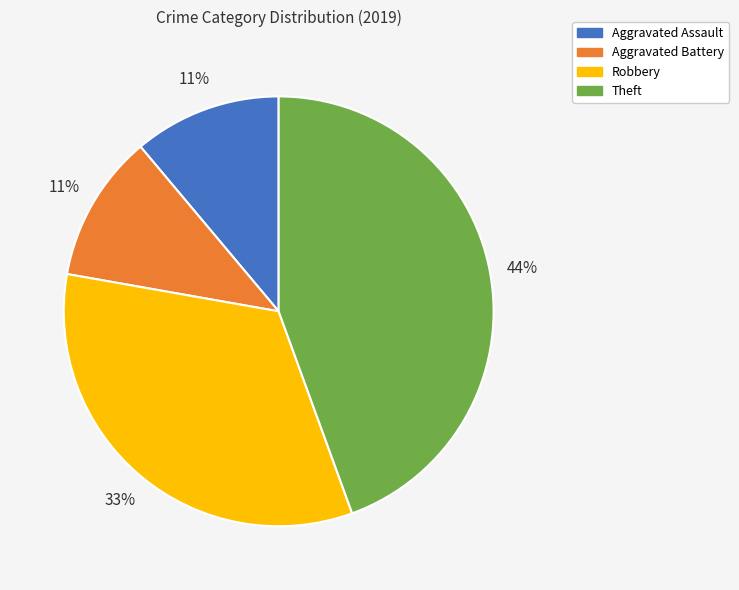

Does any single category account for the majority?

No